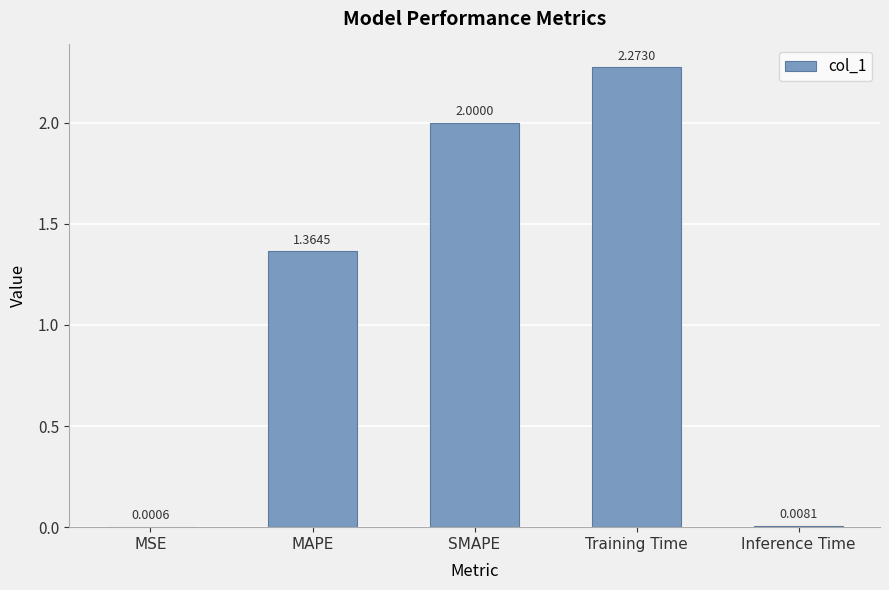

Where does the data first go above 1?

MAPE